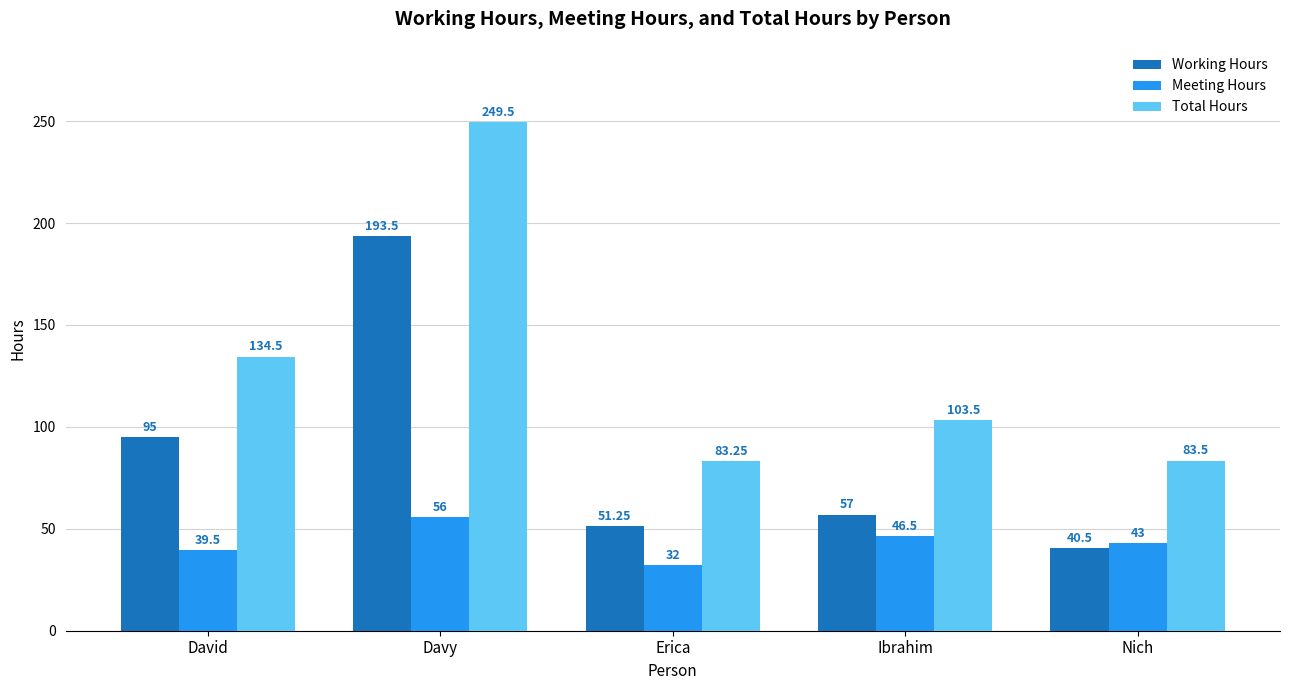

What is the difference between the second highest and second lowest values in the Total Hours series?

51.0